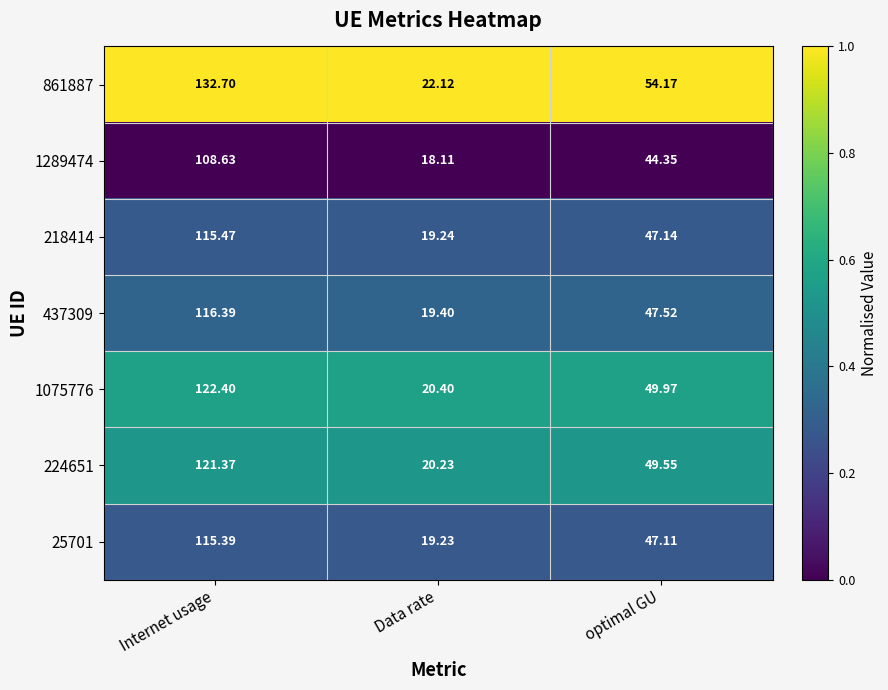

Which series changed the most between Internet usage and optimal GU?

861887